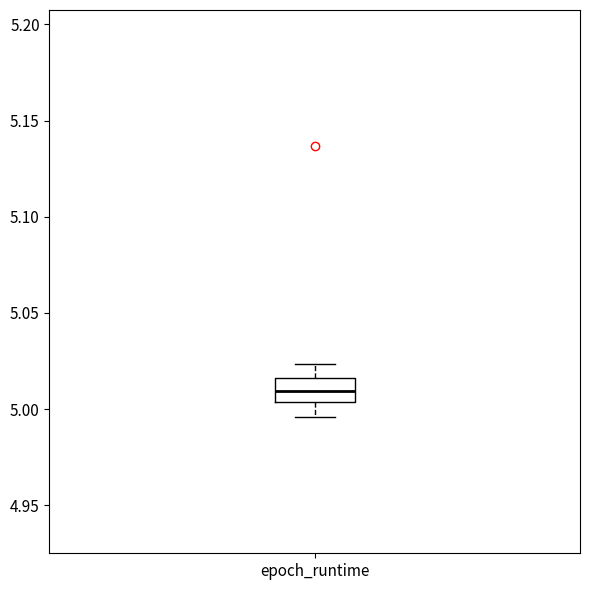

Read this box plot against the y-axis: the position of the median line, the range covered by the box, and the ends of both whiskers. The values are not printed on the chart, so give them approximately, as read against the axis.

median 5.010, box 5.005 to 5.015, whiskers 4.995 to 5.025